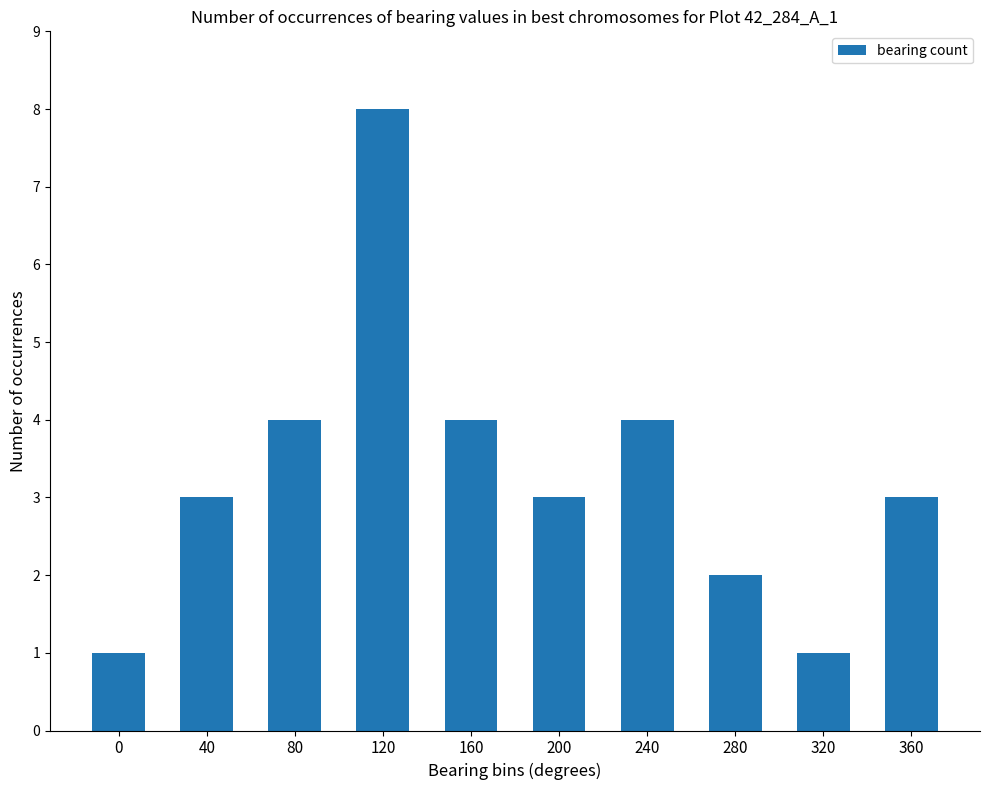

What is the value of the 9th bar from the left?

1